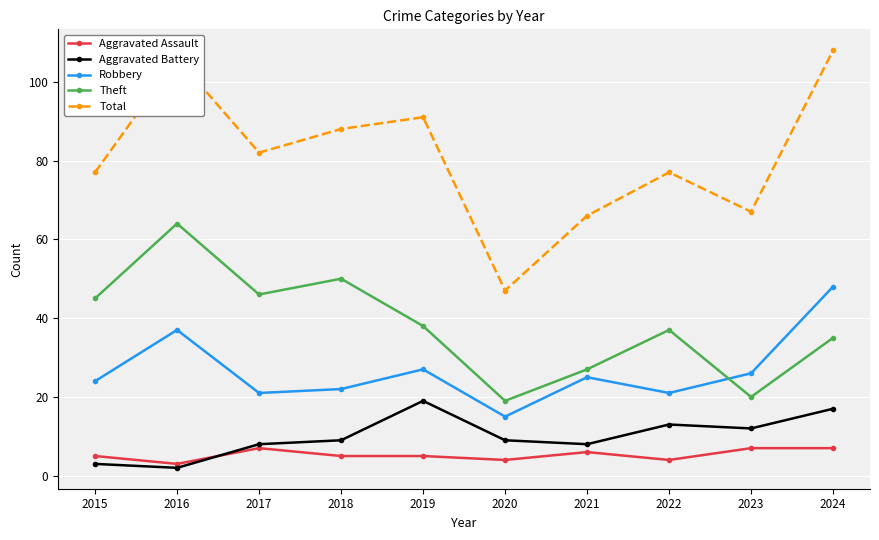

At which category does Robbery reach its first local peak?

2016